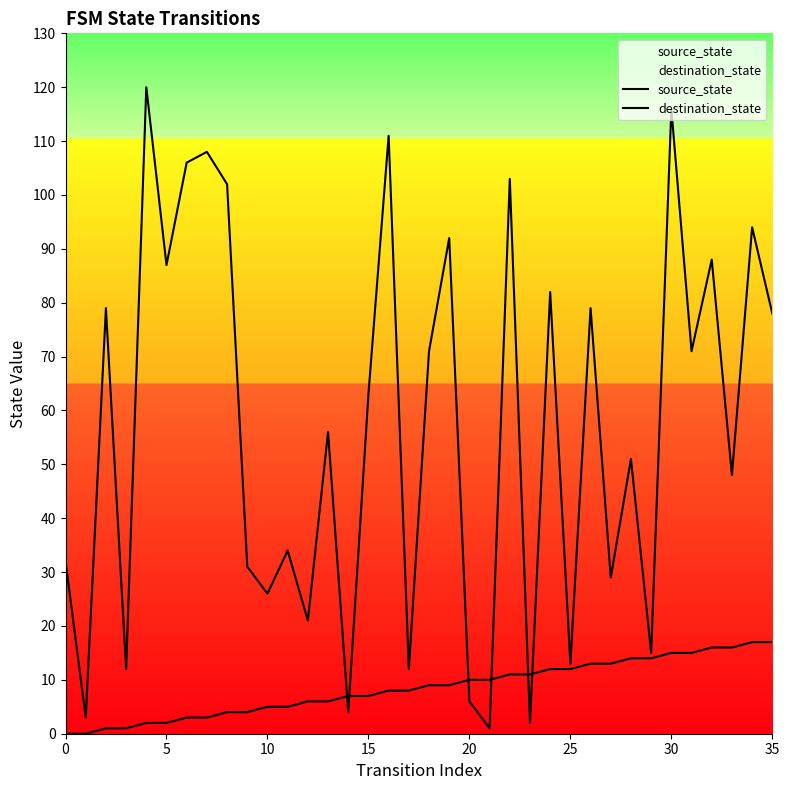

At which category is the sum across all series the highest?

30